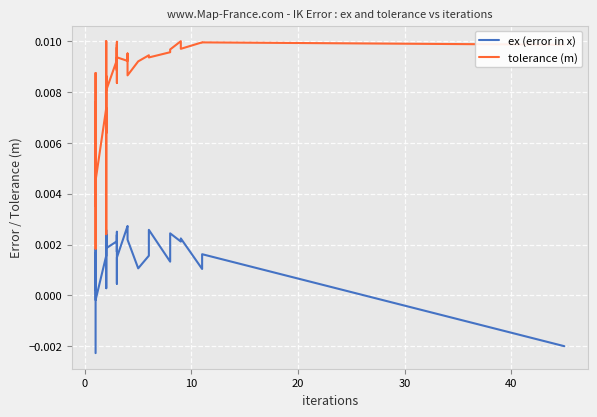

How many series are shown in this chart?

2